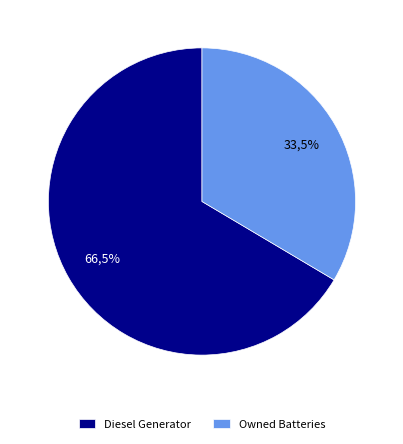

What percentage is the Diesel Generator slice, to the nearest percent?

66%